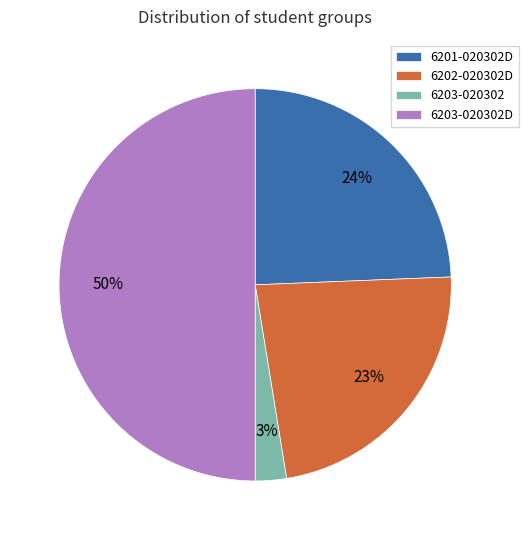

Do 6201-020302D and 6203-020302D together represent more than half of the pie?

Yes